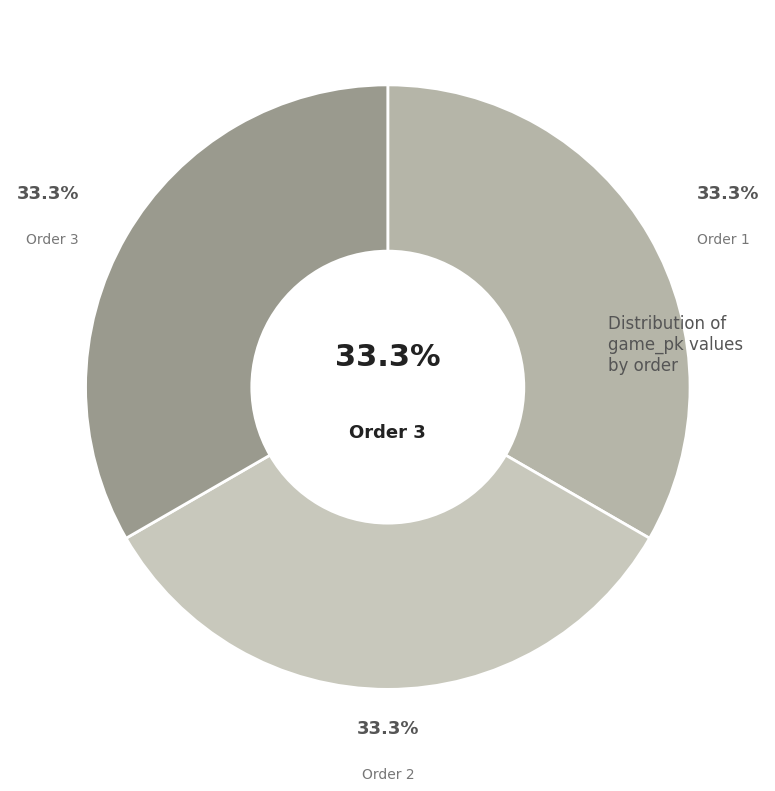

Does 1 represent more than half of the total?

No